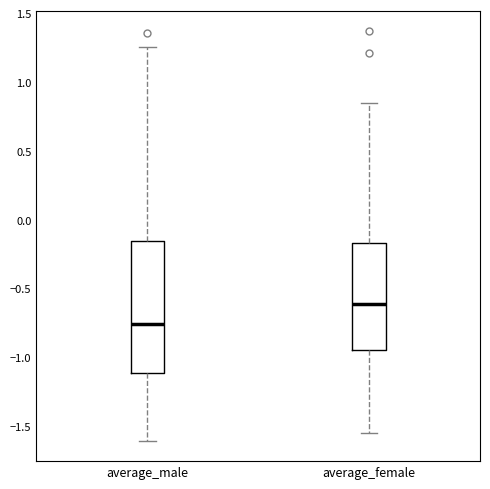

Which box's median line is the highest?

average_female